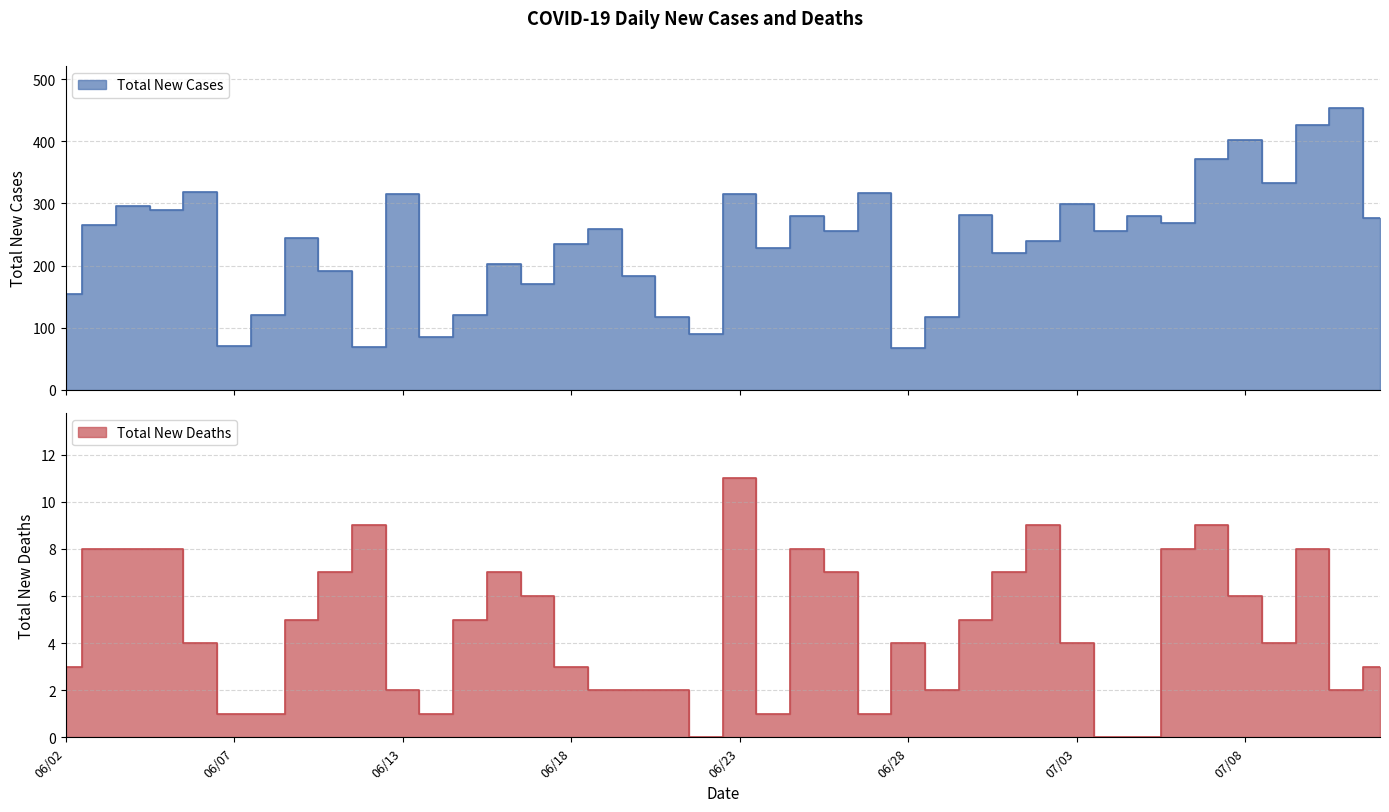

Between 06/02 and 06/11, which series saw the biggest shift?

Total New Cases